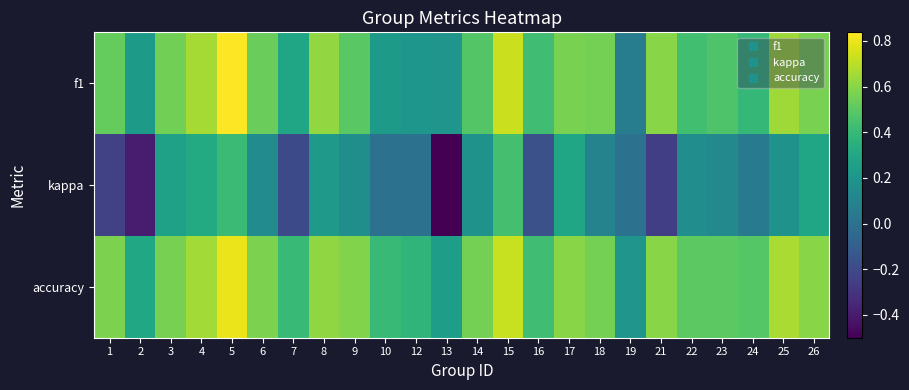

What is the maximum value shown in the chart?

0.8